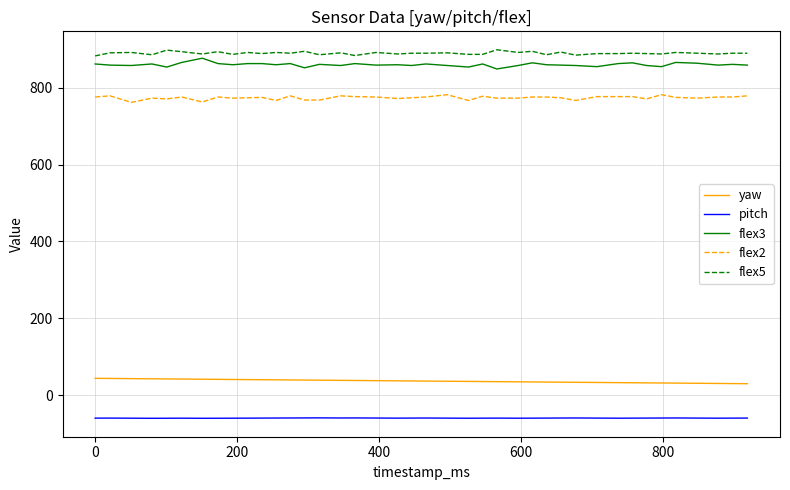

True or false: yaw and flex3 cross at least once.

False